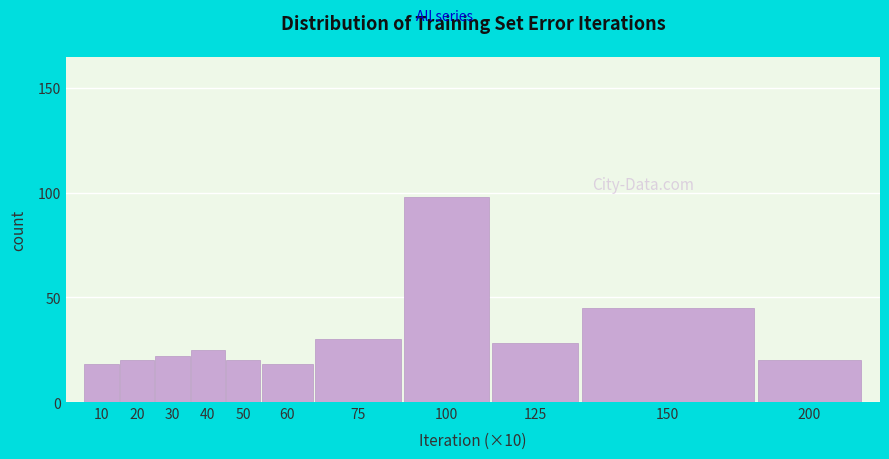

Reading right to left, list all the values displayed in this chart.

20	45	28	98	30	18	20	25	22	20	18